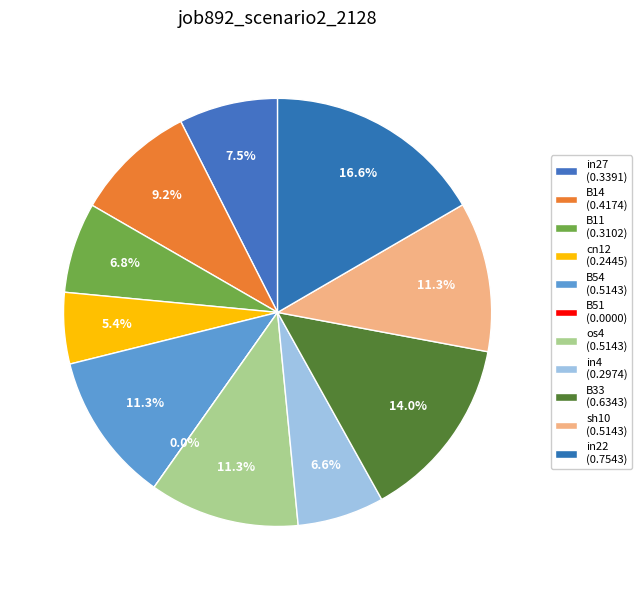

What portion of the pie excludes sh10?

88.7%